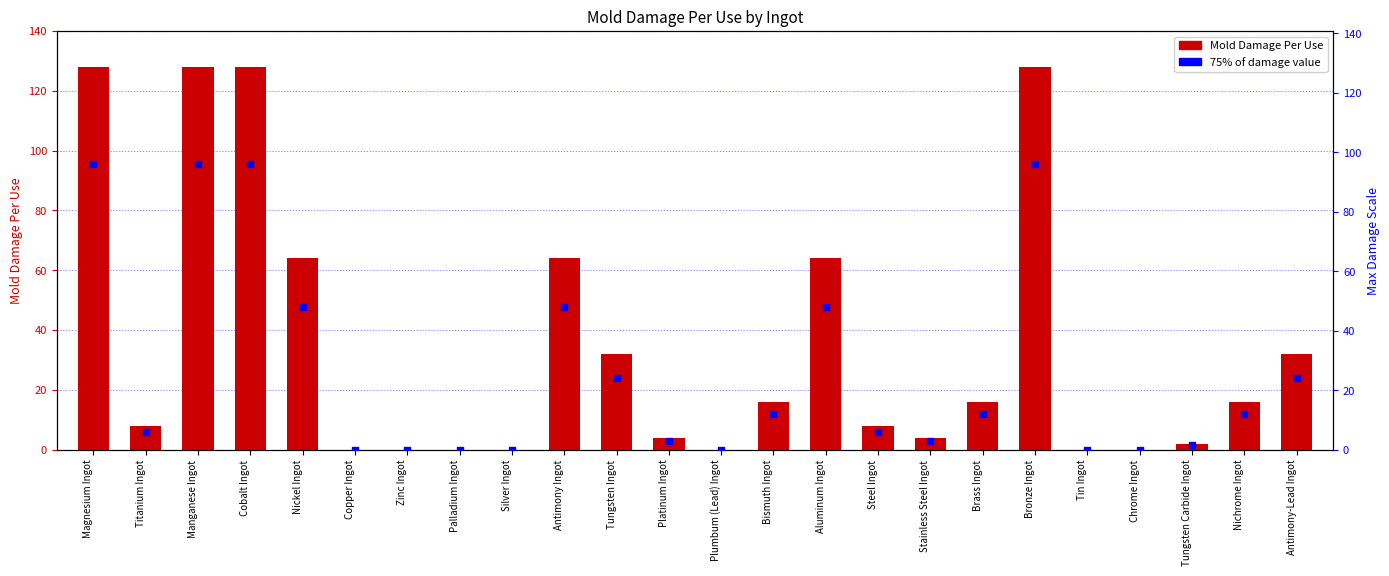

Is the value of Mold Damage Per Use at Steel Ingot greater than the value of 75% level at Cobalt Ingot?

No